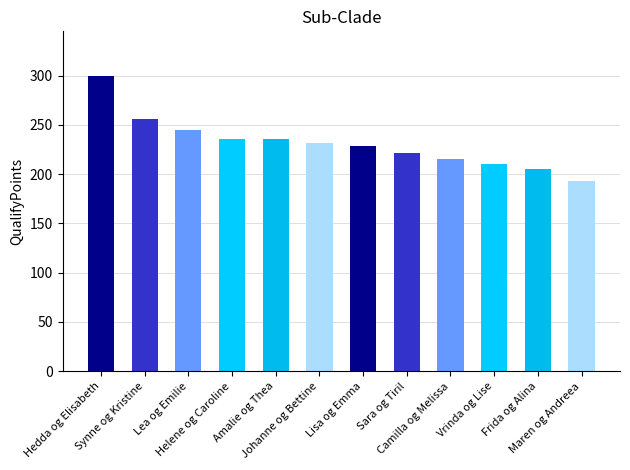

What is the greatest value displayed?

300